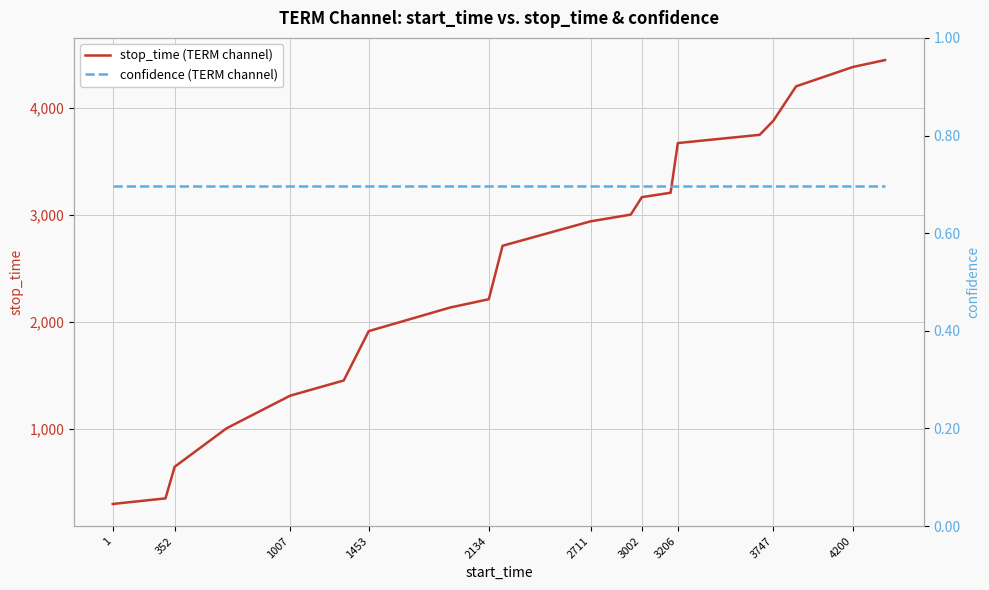

Is it true that stop_time (TERM channel) equals 637 at 1453?

False